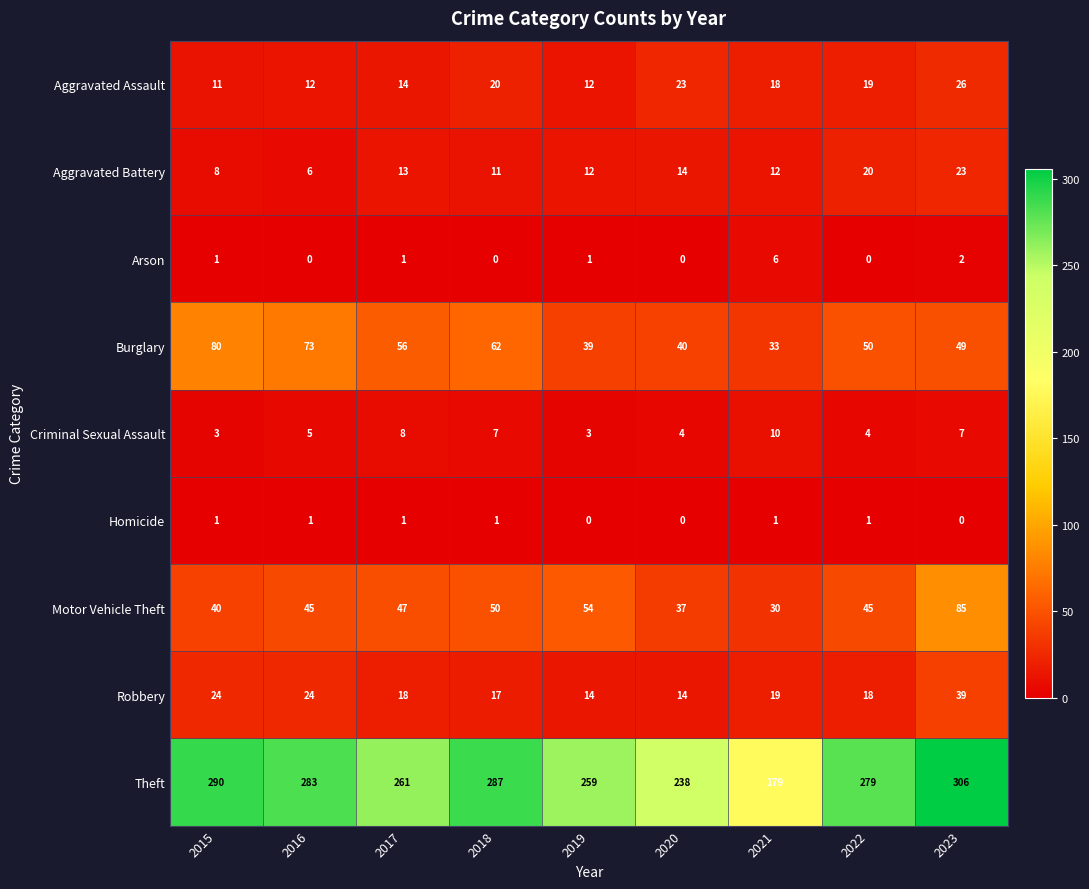

At which label is Criminal Sexual Assault closest to 6?

2016